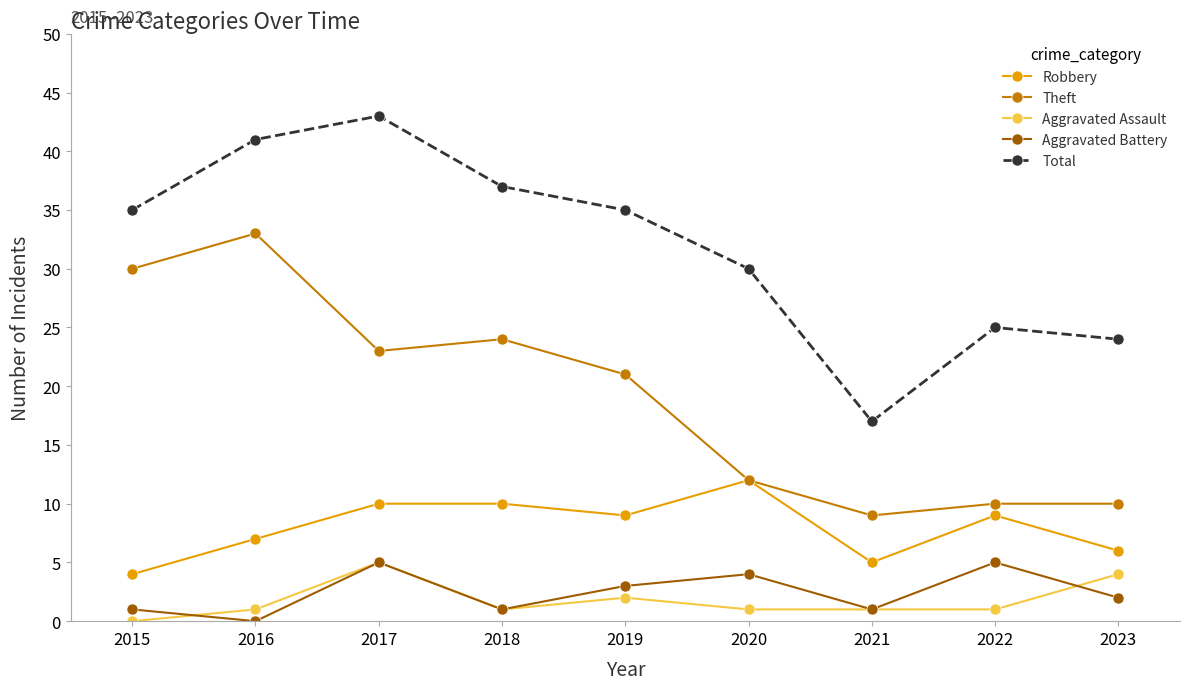

How many series are shown in this chart?

5